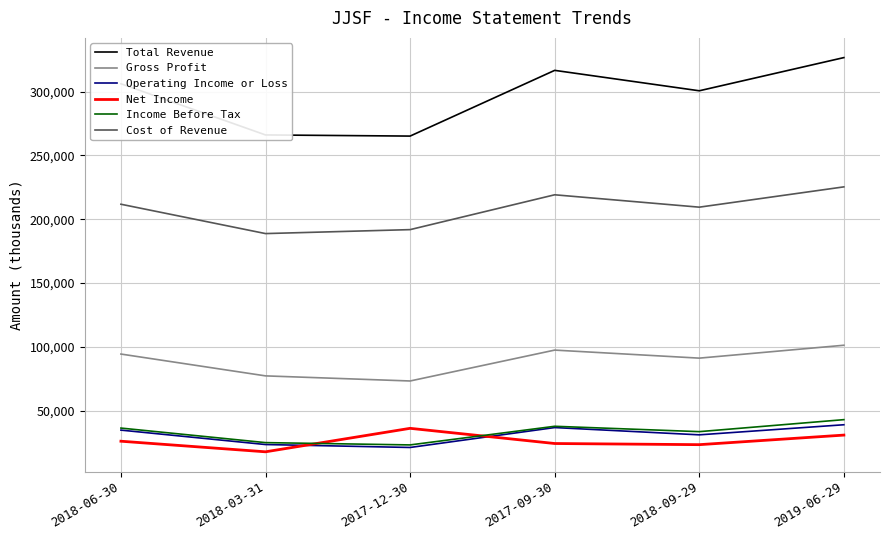

What is the approximate value of Cost of Revenue at 2019-06-29, to the nearest 10?

225400